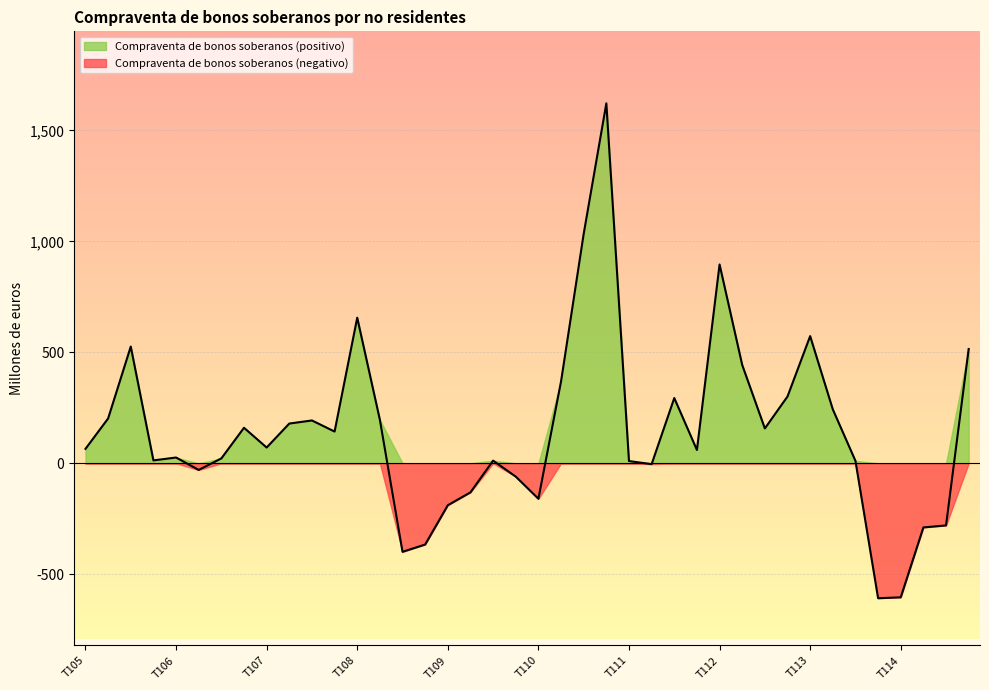

Rank the categories by value from highest to lowest.

T410, T310, T112, T108, T113, T305, T414, T212, T210, T412, T311, T213, T205, T208, T307, T207, T406, T312, T407, T107, T105, T411, T106, T306, T405, T309, T313, T111, T211, T206, T409, T209, T110, T109, T314, T214, T408, T308, T114, T413